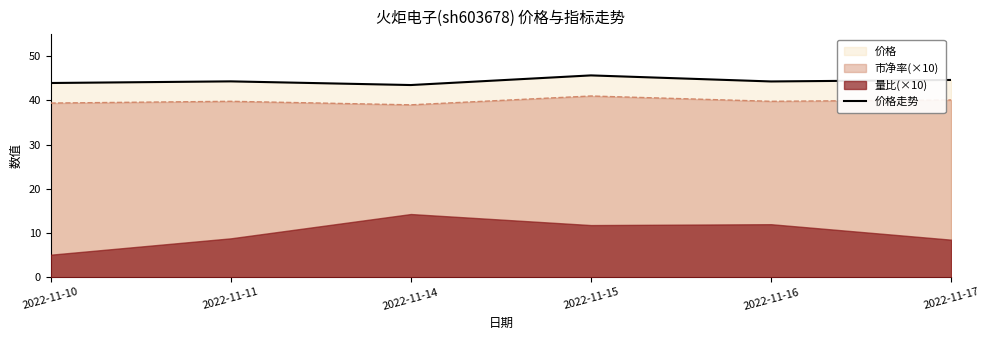

What is the ratio of the value at 2022-11-16 to the value at 2022-11-14?

1.0